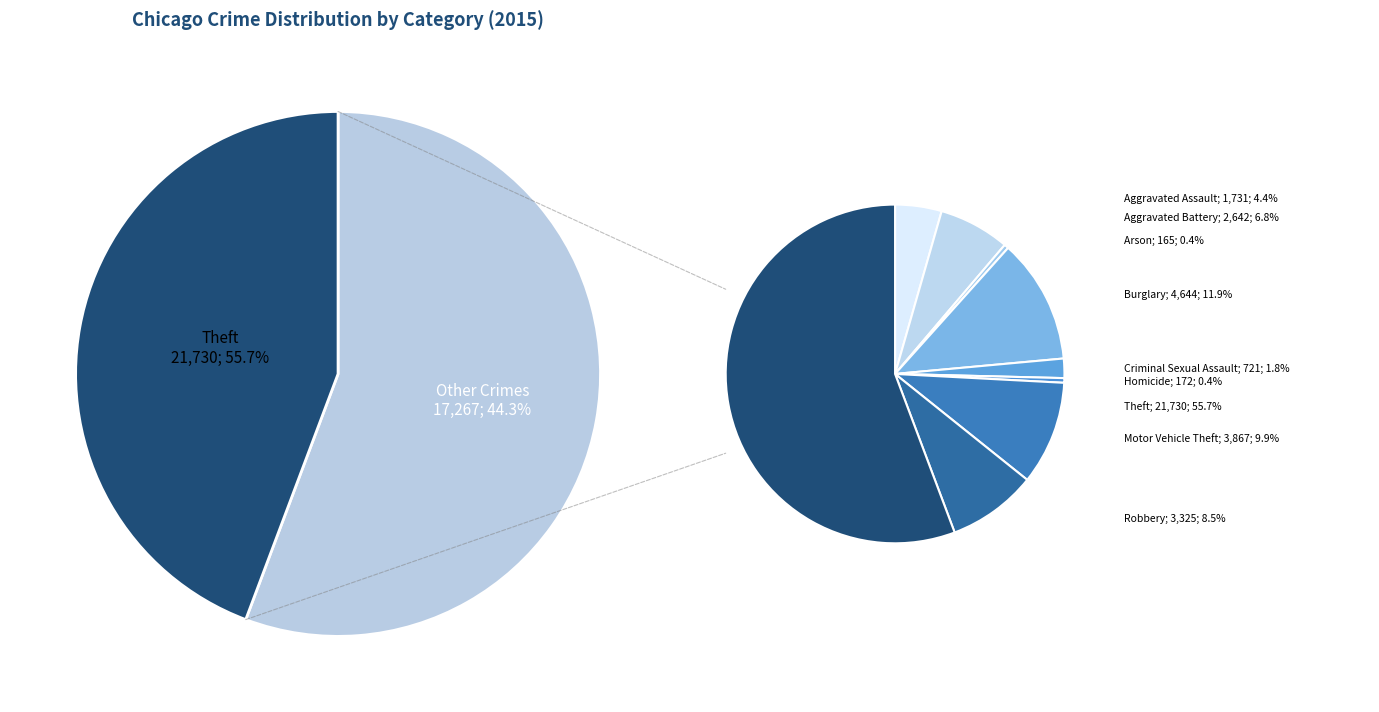

Does any single category account for the majority?

Yes